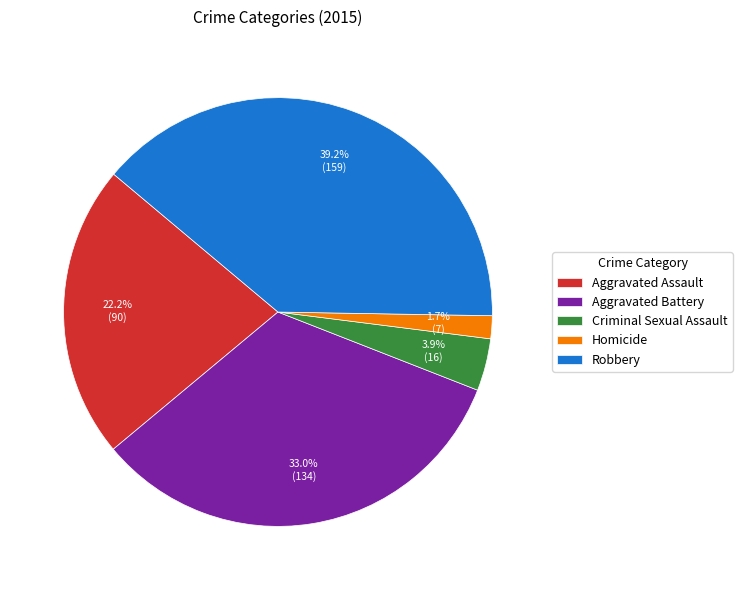

Do Criminal Sexual Assault and Homicide together represent more than half of the pie?

No